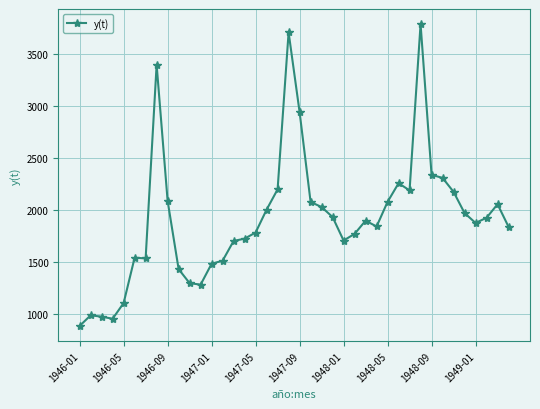

What is the maximum value shown in the chart?

3792